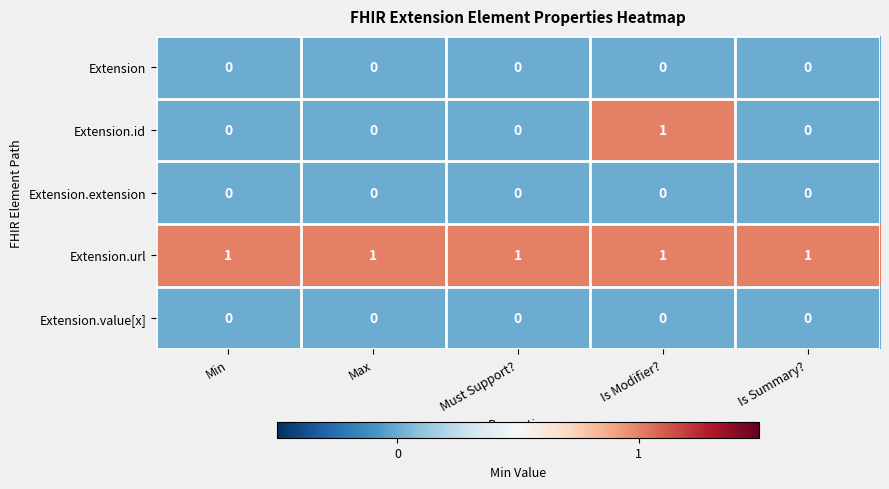

True or false: Extension.value[x] has a value of 0 at Is Modifier?.

True